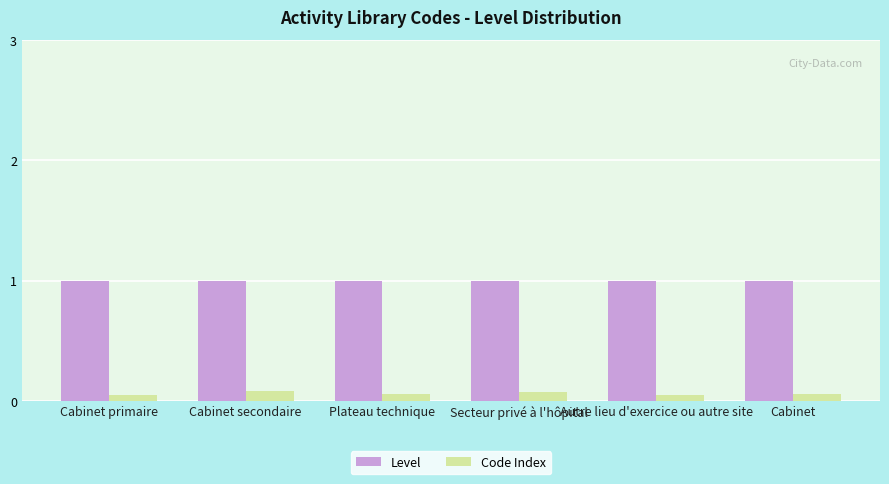

Rank the series at Cabinet primaire from lowest to highest value.

Code Index, Level